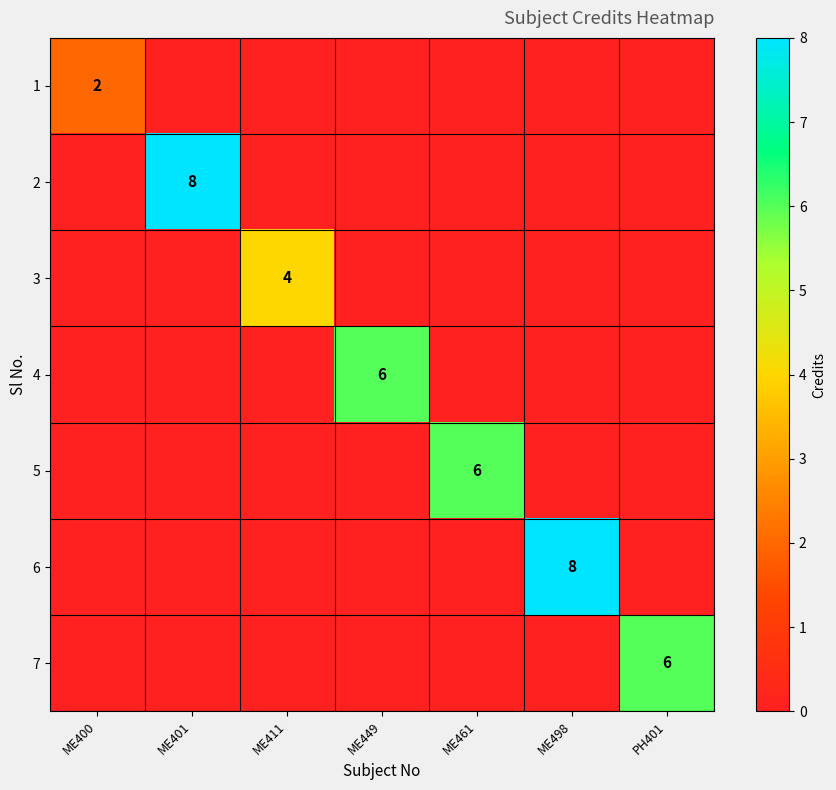

The value of 1 at ME400 is 2. True or false?

True